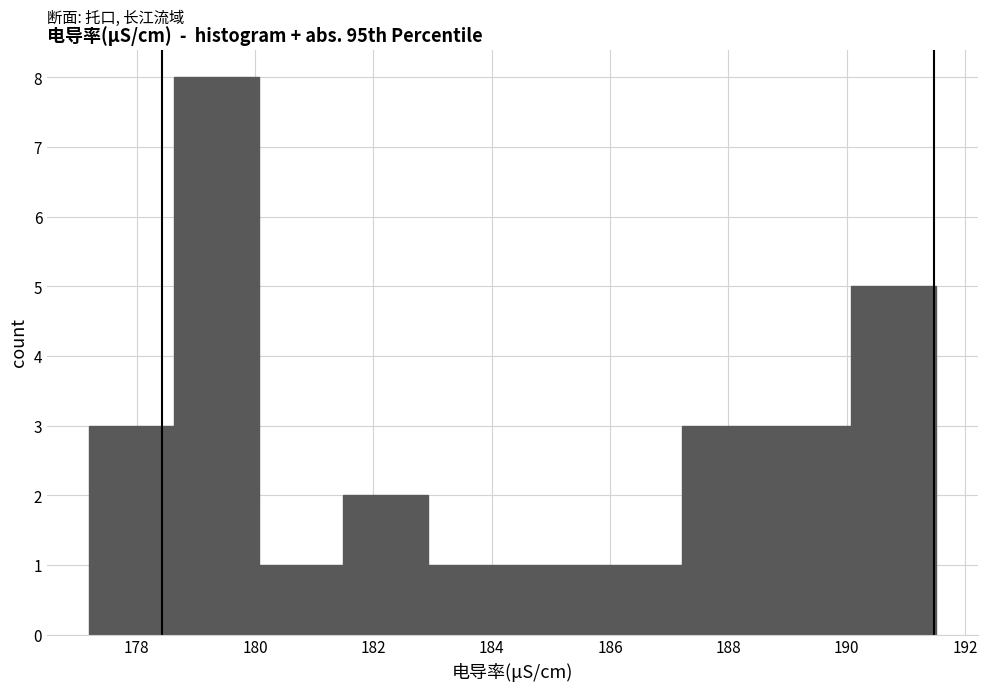

Which range on the x-axis has the tallest bar?

178.6 to 180.0